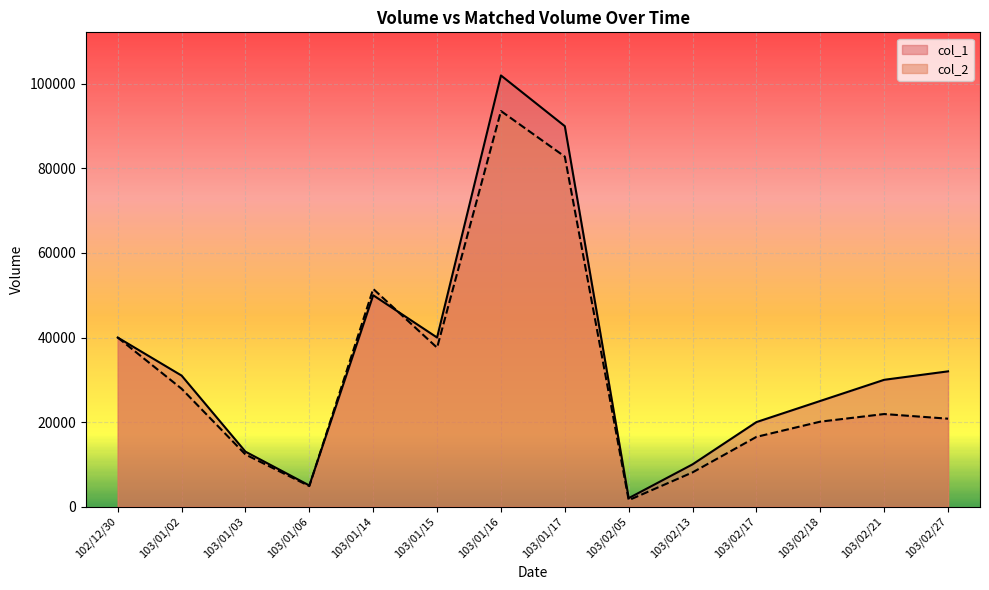

How many values in the col_2 series exceed 21900?

6